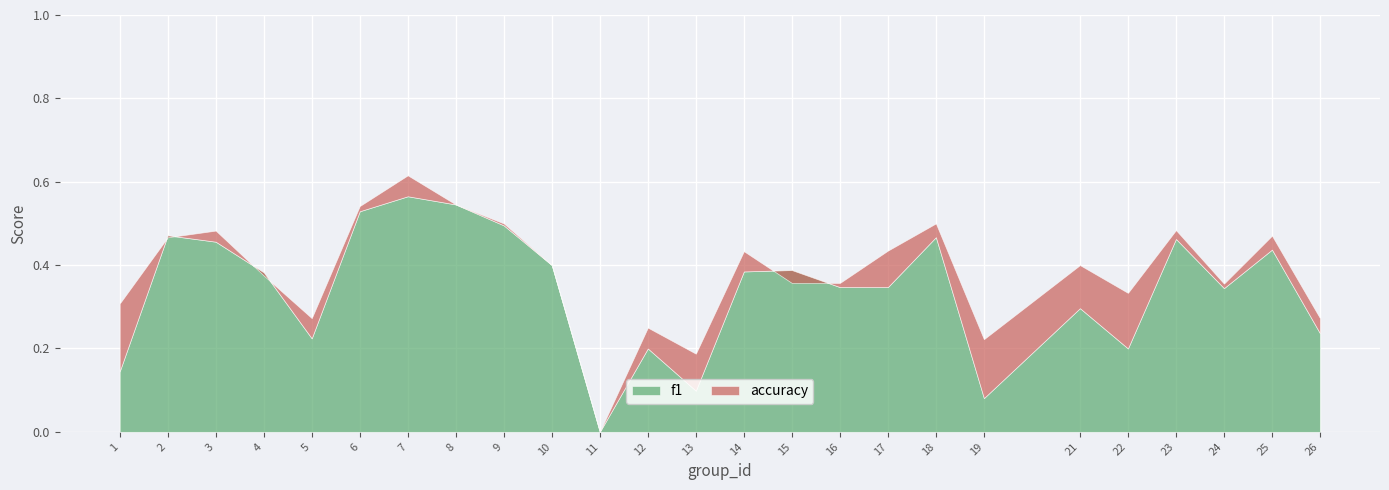

Which series ends up on top after the final intersection of f1 and accuracy?

accuracy